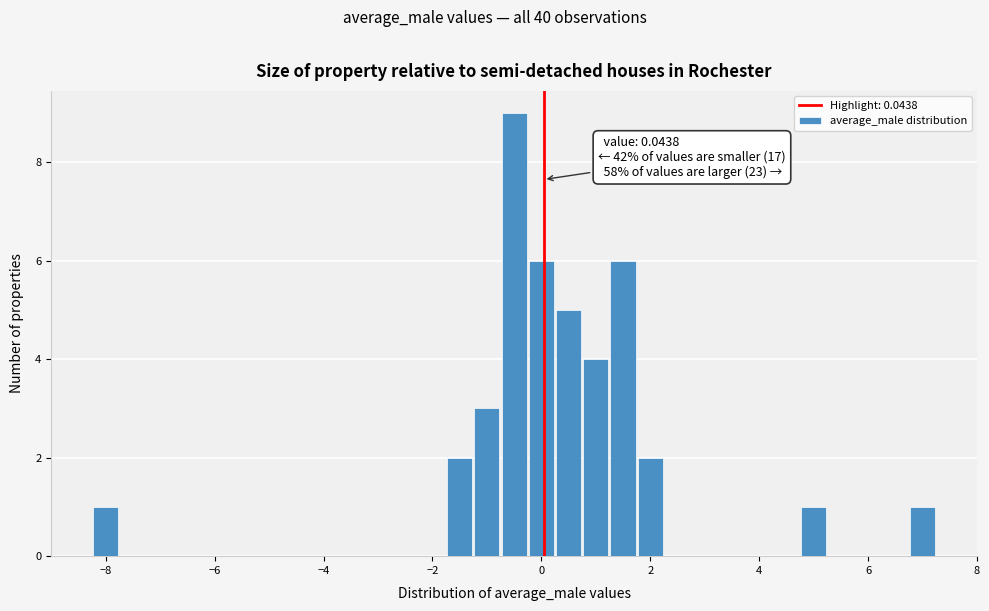

Around what value on the x-axis is the tallest bar? Give the approximate position of its centre, as read against the axis.

-0.4